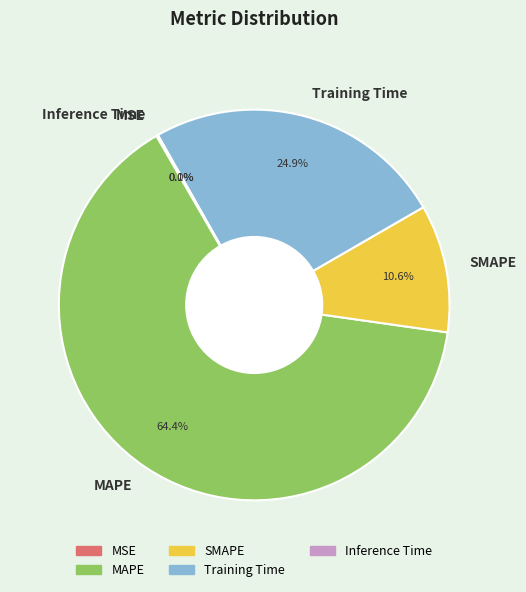

Which slice is the largest?

MAPE